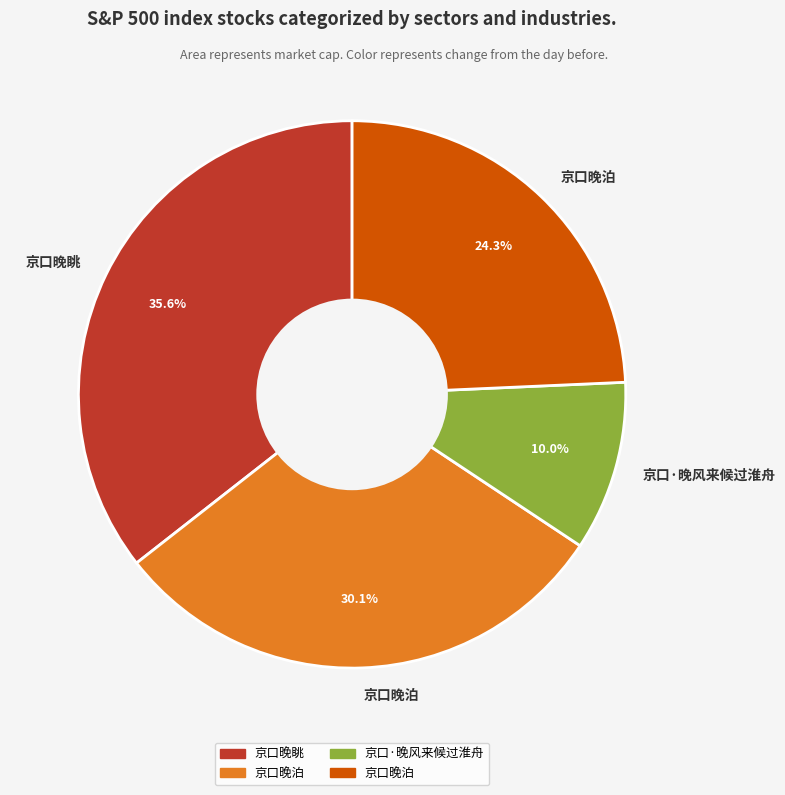

Is there any slice that represents more than half of the pie?

No